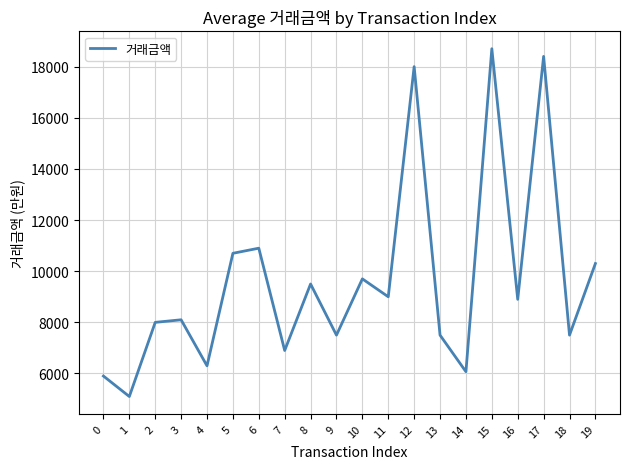

How many lines are shown in the chart?

1